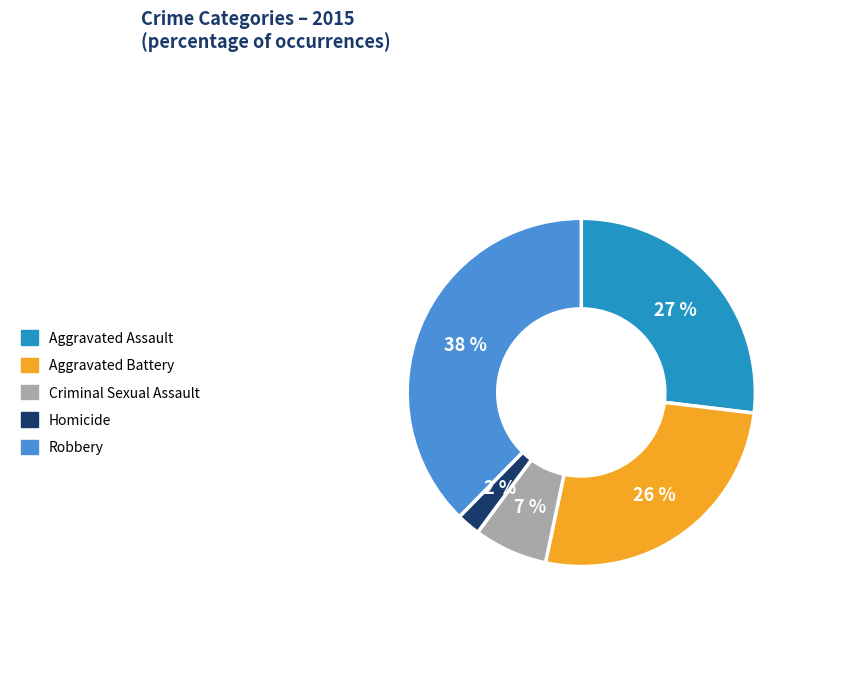

Combined, do Aggravated Battery and Aggravated Assault account for over 50%?

Yes